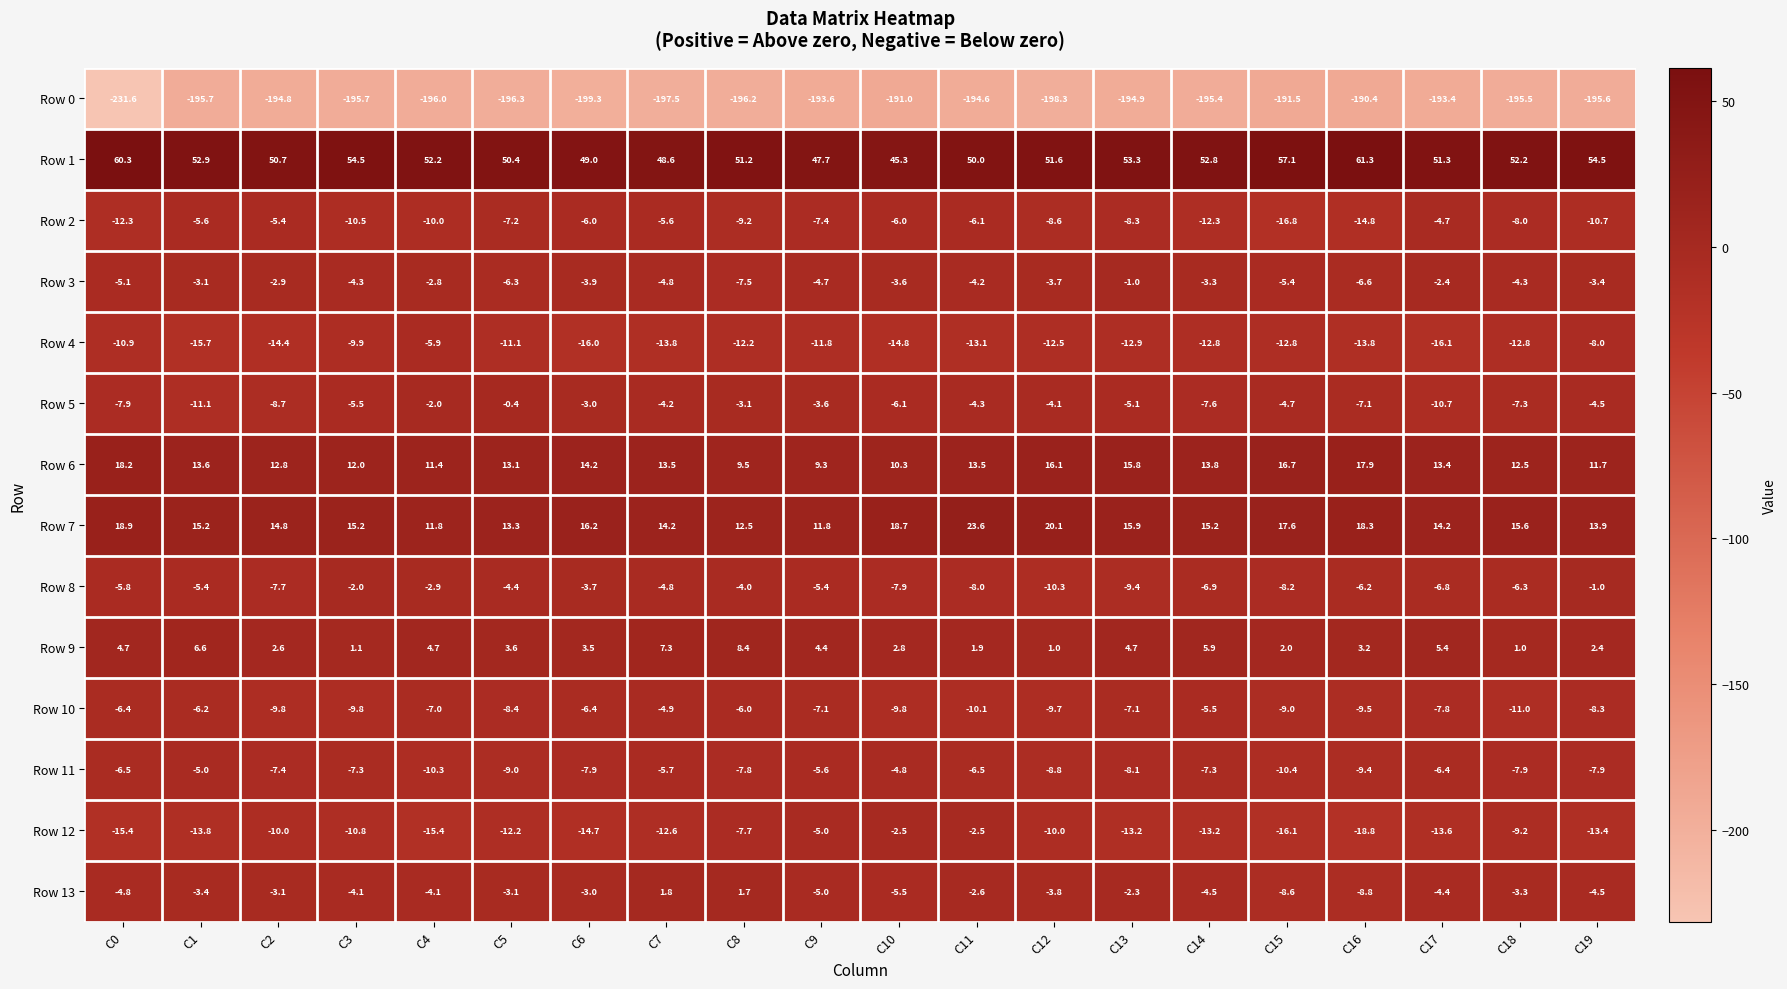

What is the difference between the Row 8 values at C6 and C18?

2.6